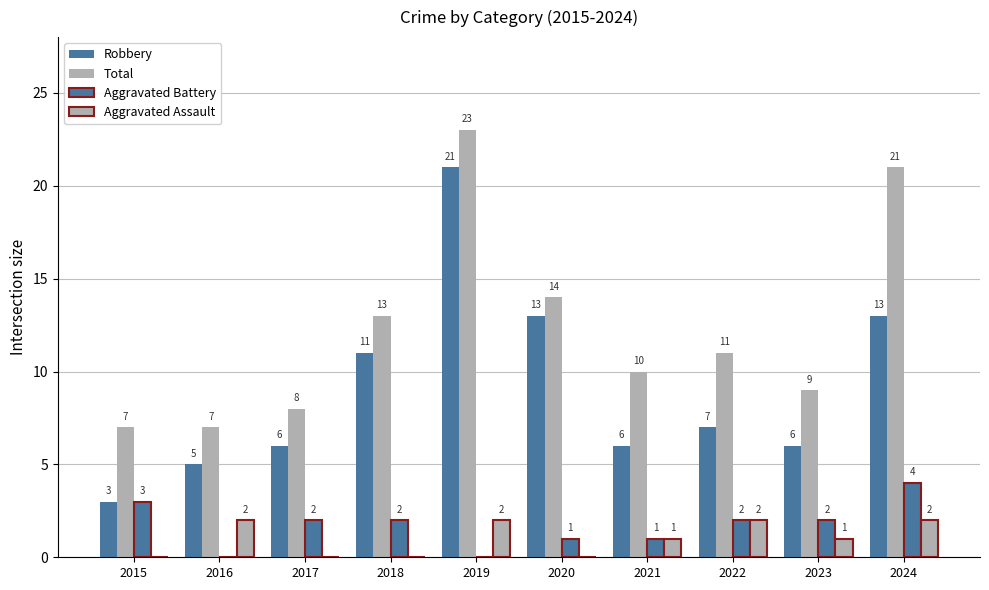

Is the value of Robbery at 2022 greater than the value of Aggravated Assault at 2019?

Yes